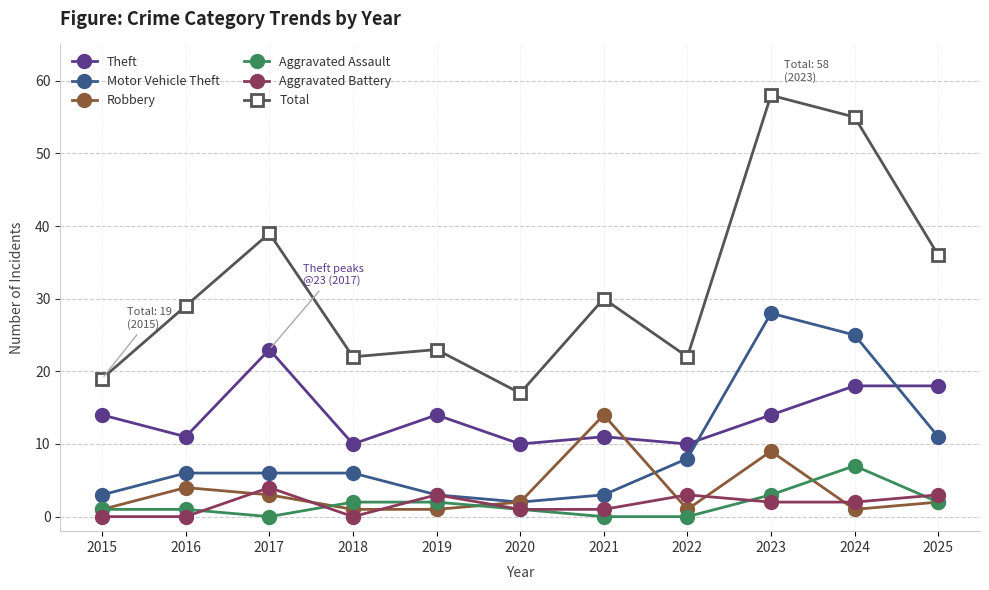

True or false: Theft has more than 0 points higher than both neighbors.

True